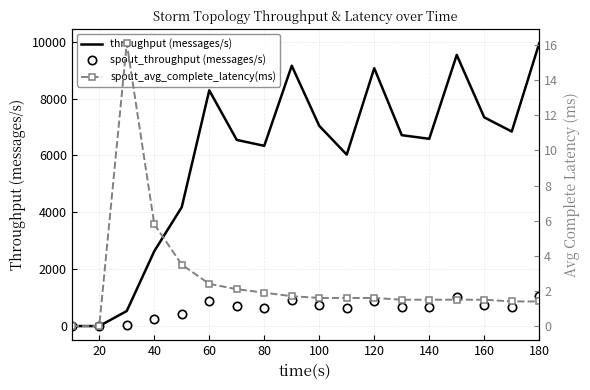

What is the difference between the maximum and minimum values in the spout_throughput (messages/s) series?

1041